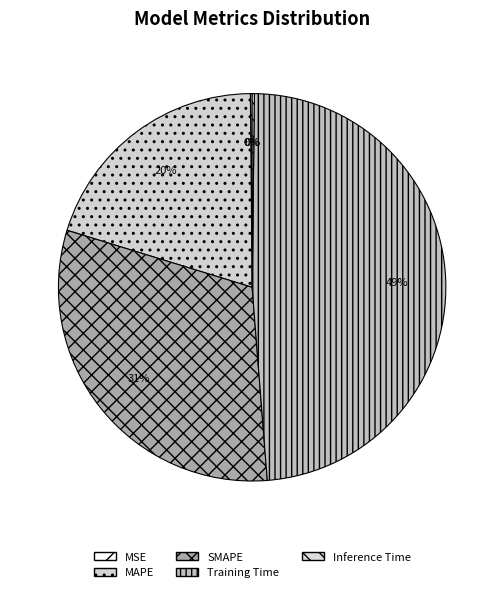

Between Training Time and SMAPE, which is larger?

Training Time